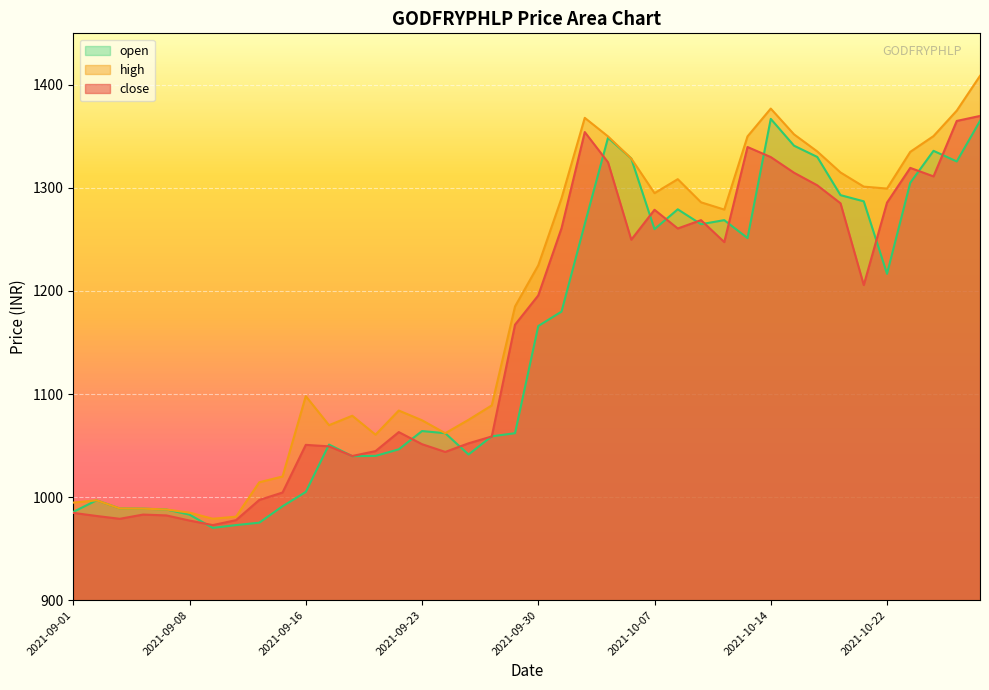

Which has a higher value, 2021-09-22 or 2021-09-24?

2021-09-22